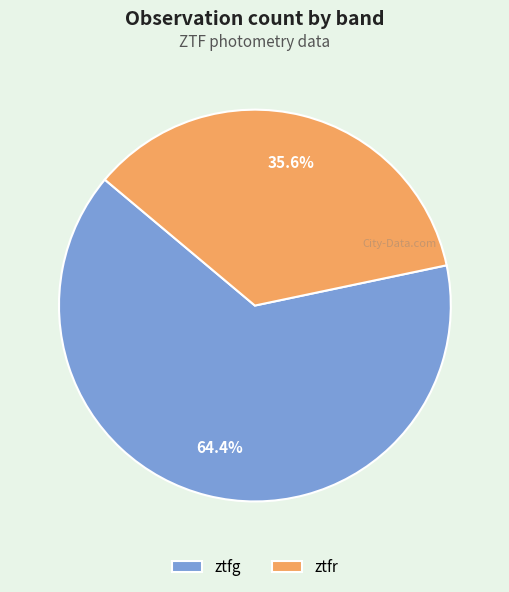

Combined, do ztfg and ztfr account for over 50%?

Yes